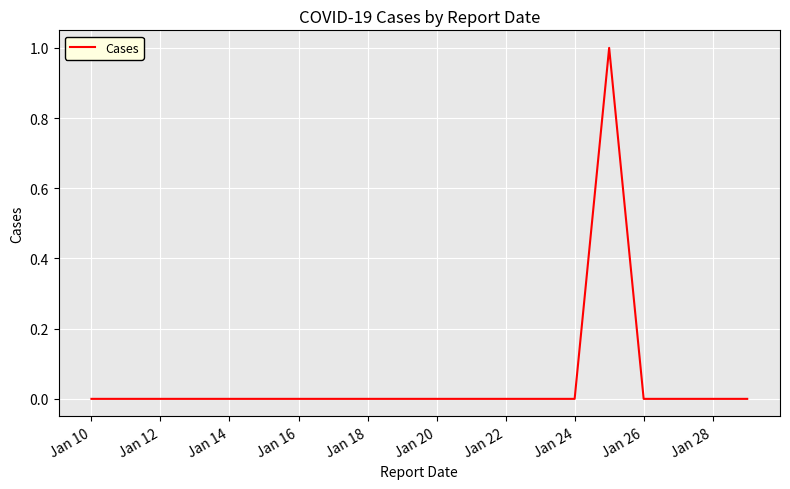

What is the sum of all values?

1